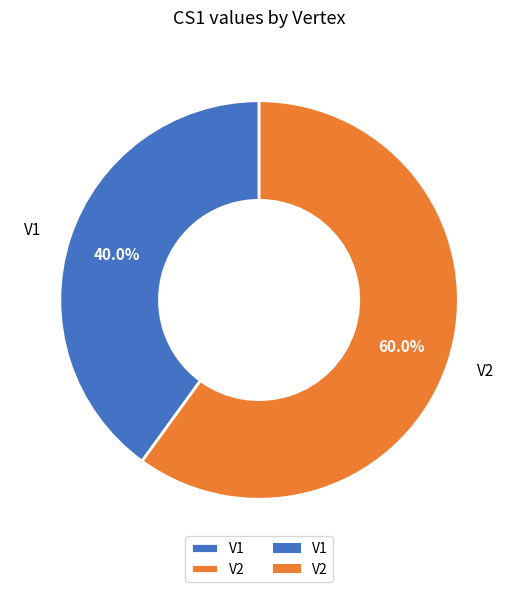

Is V2 the majority of the pie?

Yes